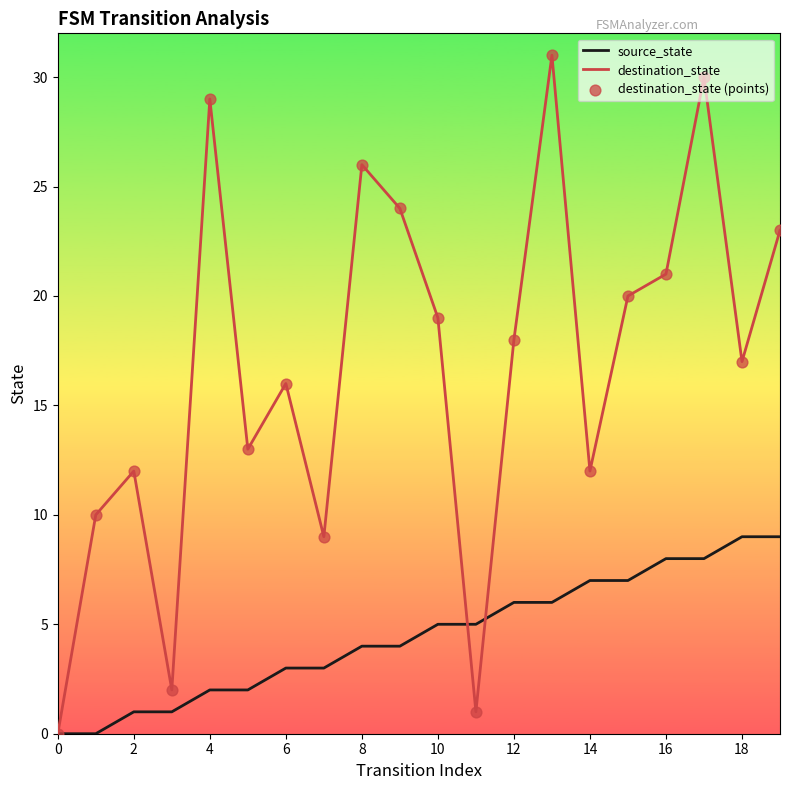

Which series has the largest total across all categories?

destination_state